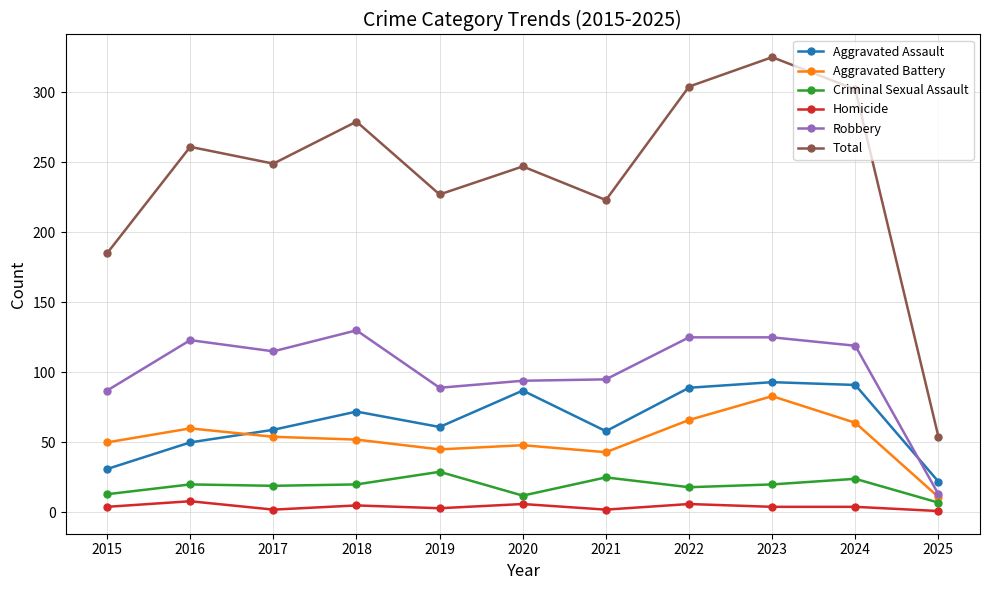

Which series has the largest range (max minus min)?

Total